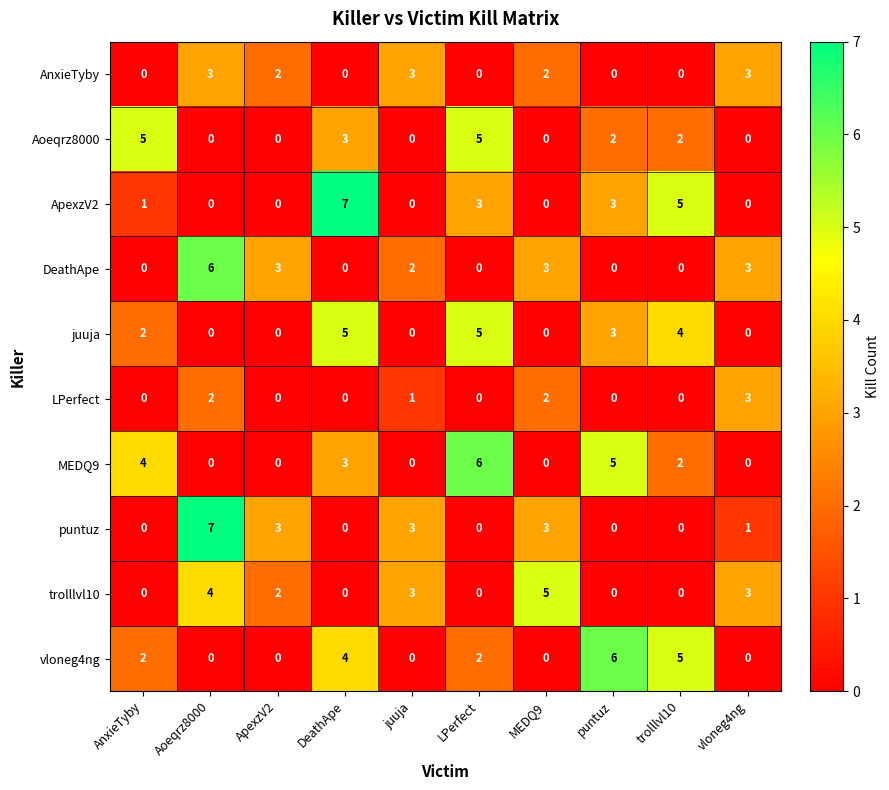

At which label does trolllvl10 reach its peak?

MEDQ9